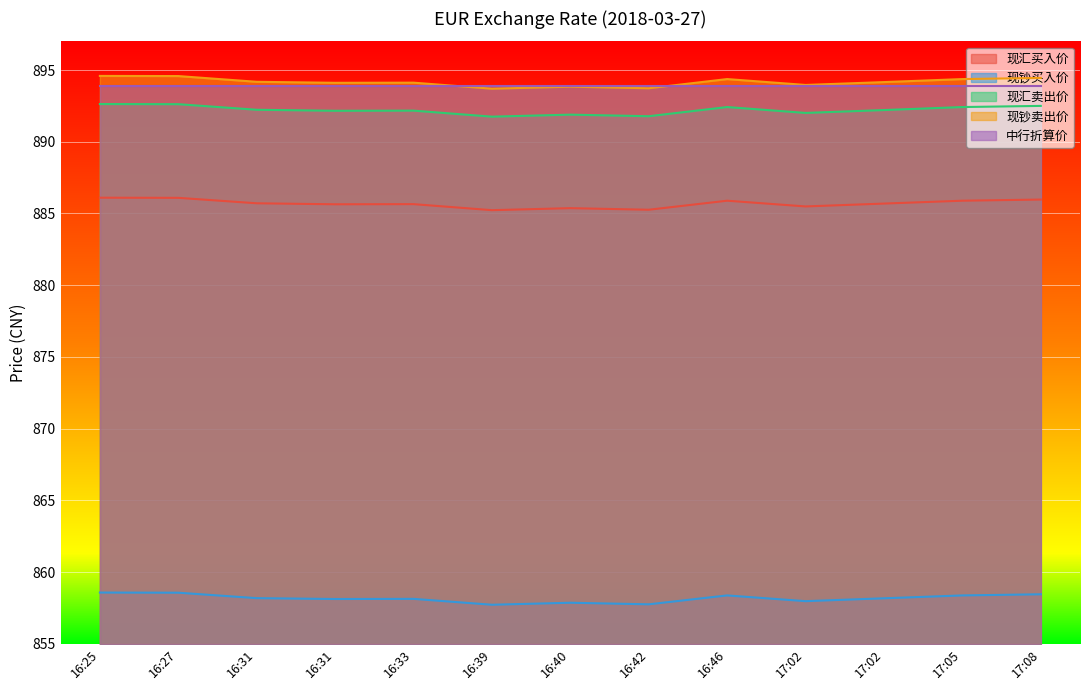

What is the value of the 现钞买入价 point at the 5th from the left?

858.1